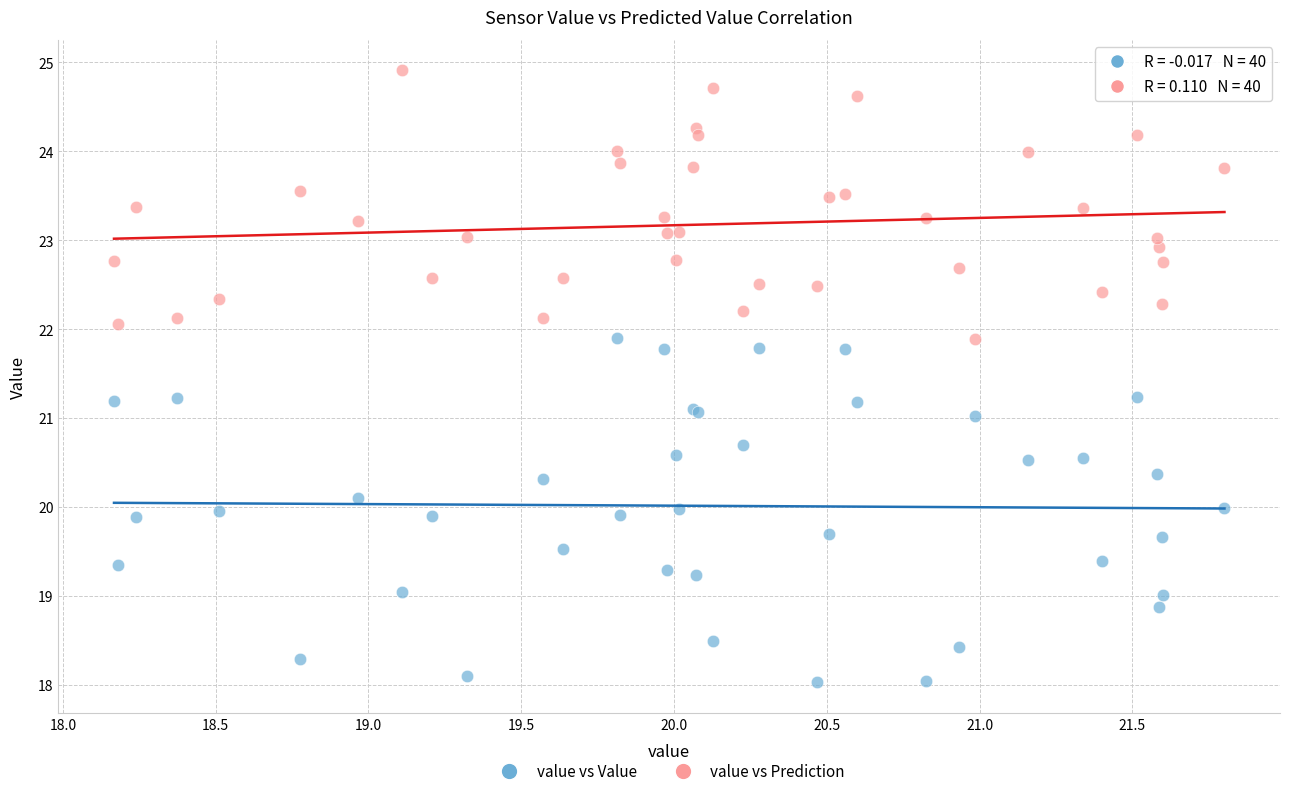

Which series contains the lowest Y value?

value vs Value